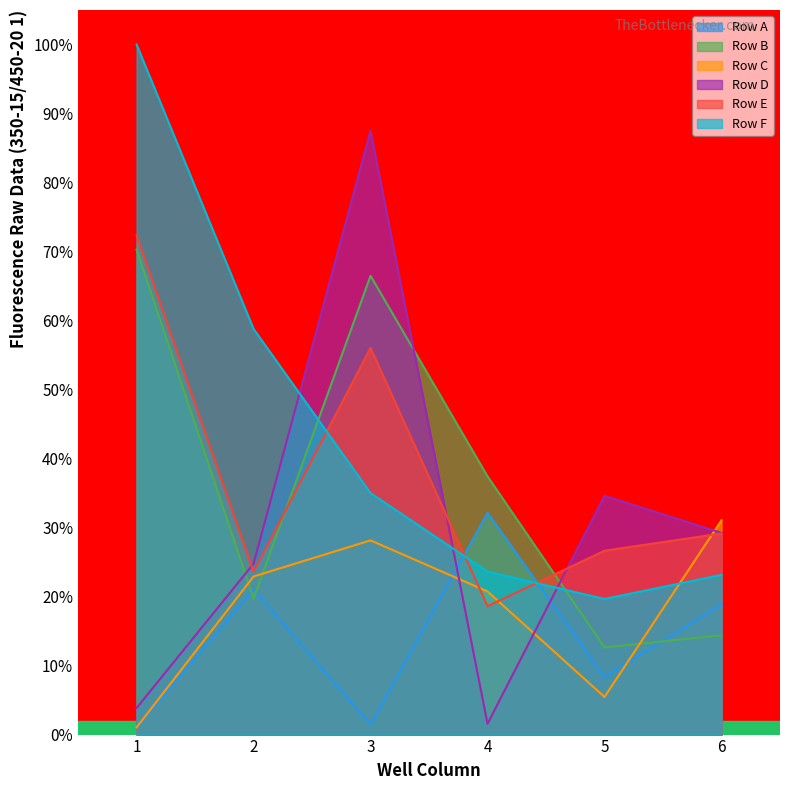

Which category has the lowest value in the Row B series?

5